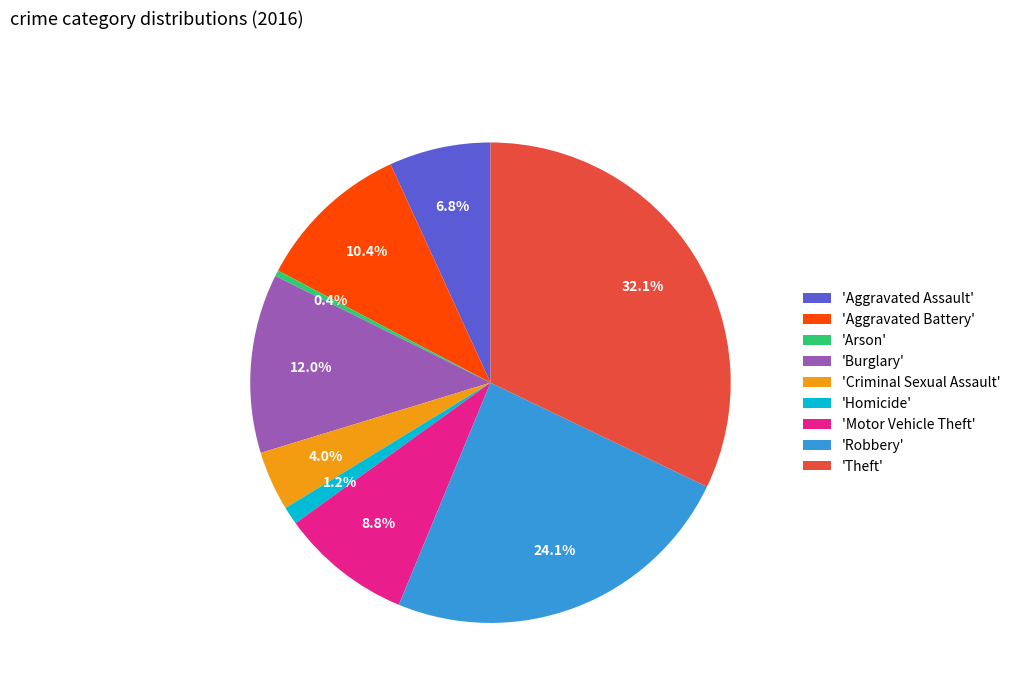

What is the ratio of the value at 'Robbery' to the value at 'Motor Vehicle Theft'?

2.7